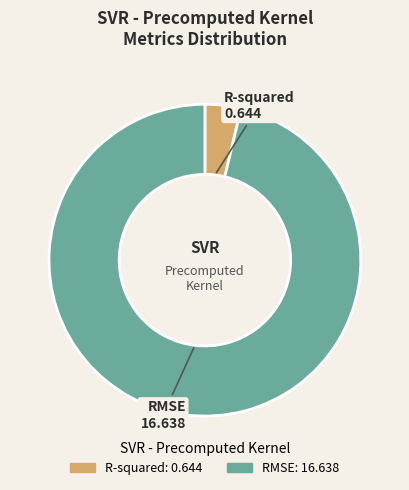

How many segments does this pie chart have?

2